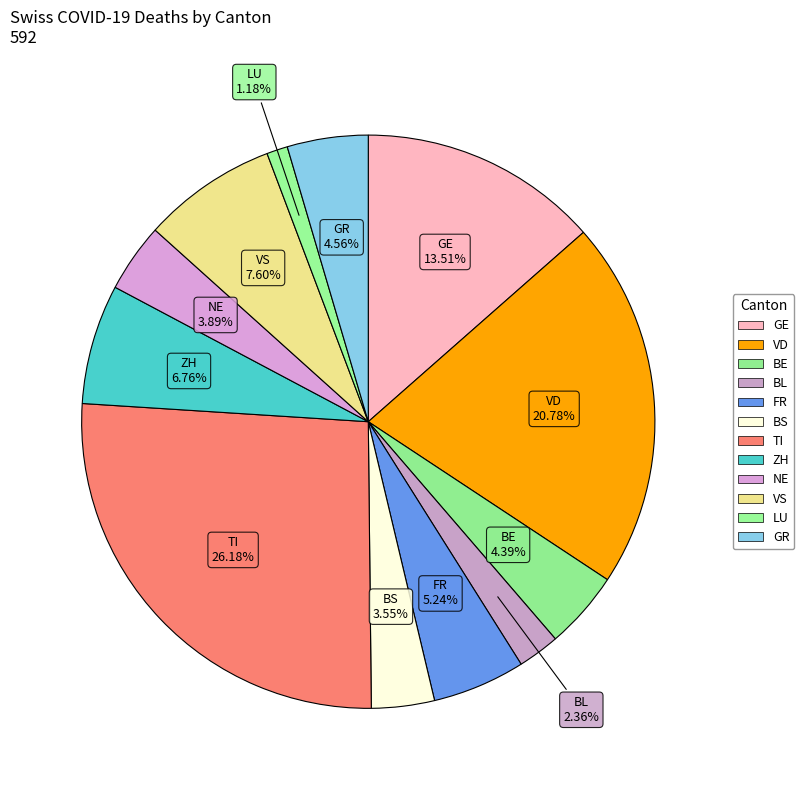

Is there a majority slice in this chart?

No